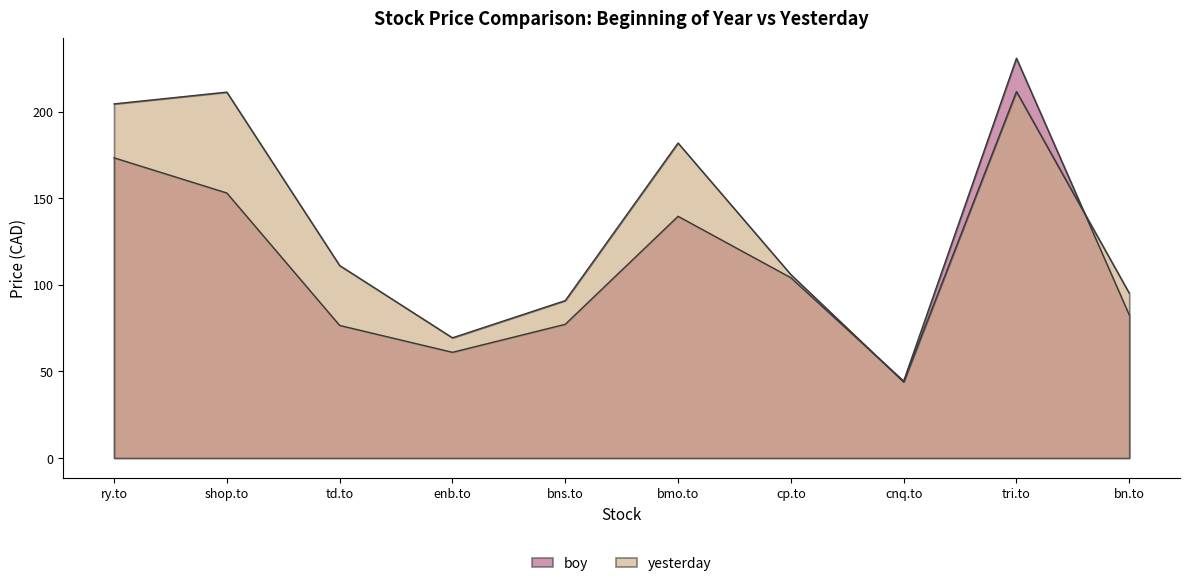

What is the spread (max minus min) of values at ry.to?

31.1